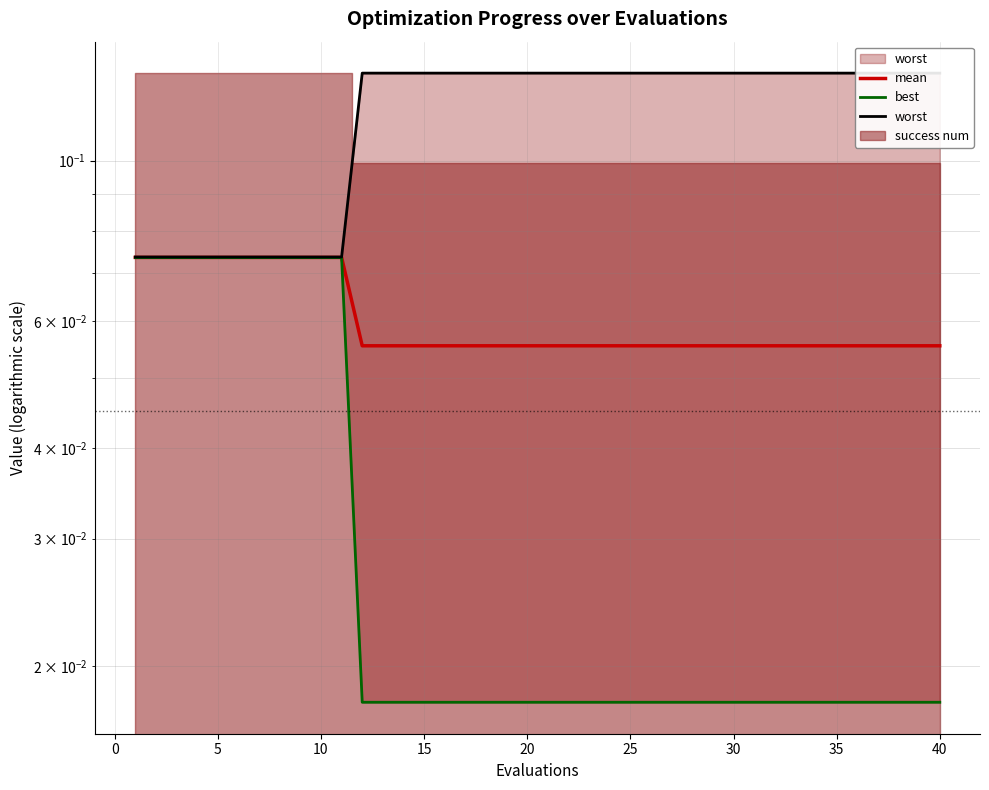

True or false: worst has more than 0 interior local peaks.

False